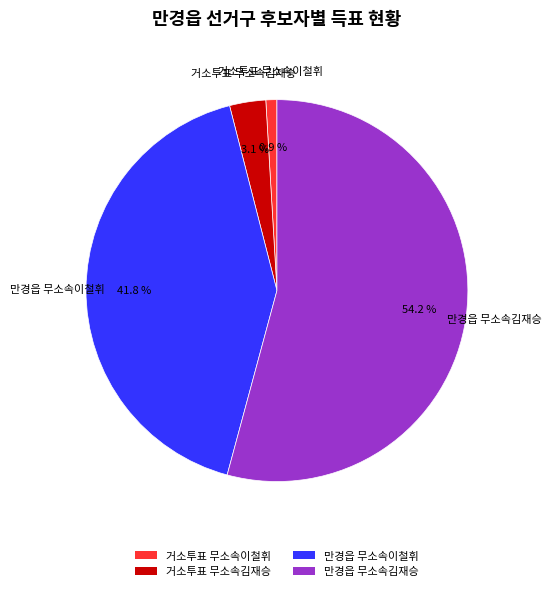

Between 거소투표 무소속이철휘 and 만경읍 무소속이철휘, which is larger?

만경읍 무소속이철휘